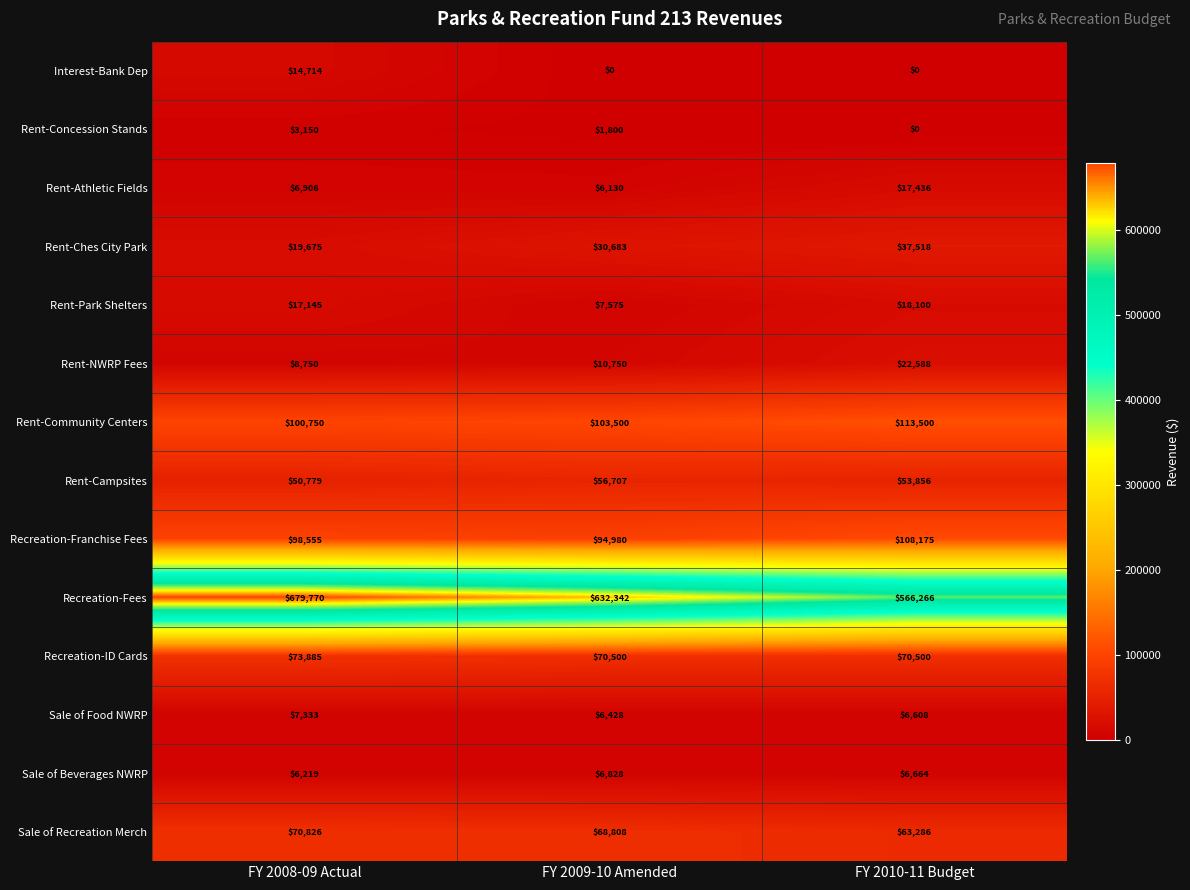

What is the sum of the Rent-Athletic Fields values at FY 2010-11 Budget and FY 2009-10 Amended?

23566